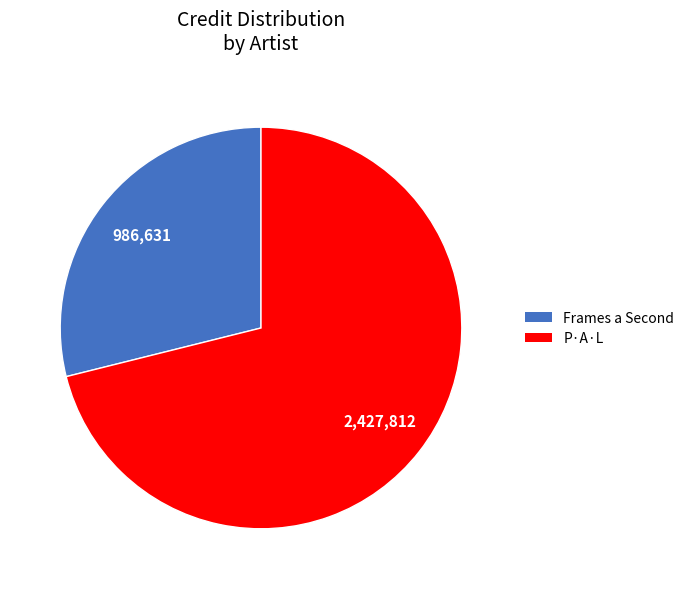

Is it true that P·A·L is 71% of the pie?

True